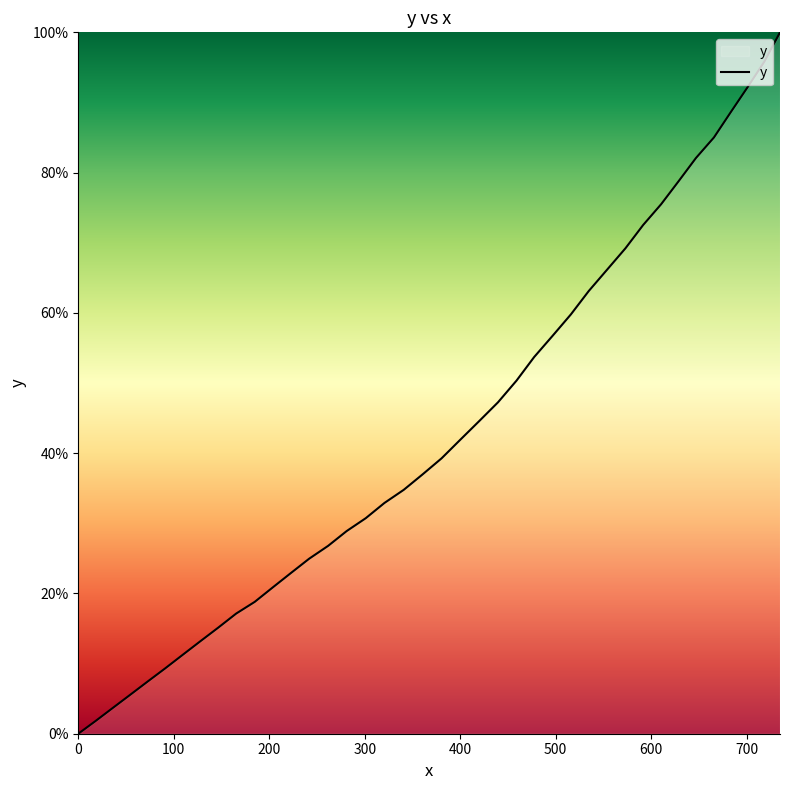

What is the difference between the maximum and minimum values?

100.0